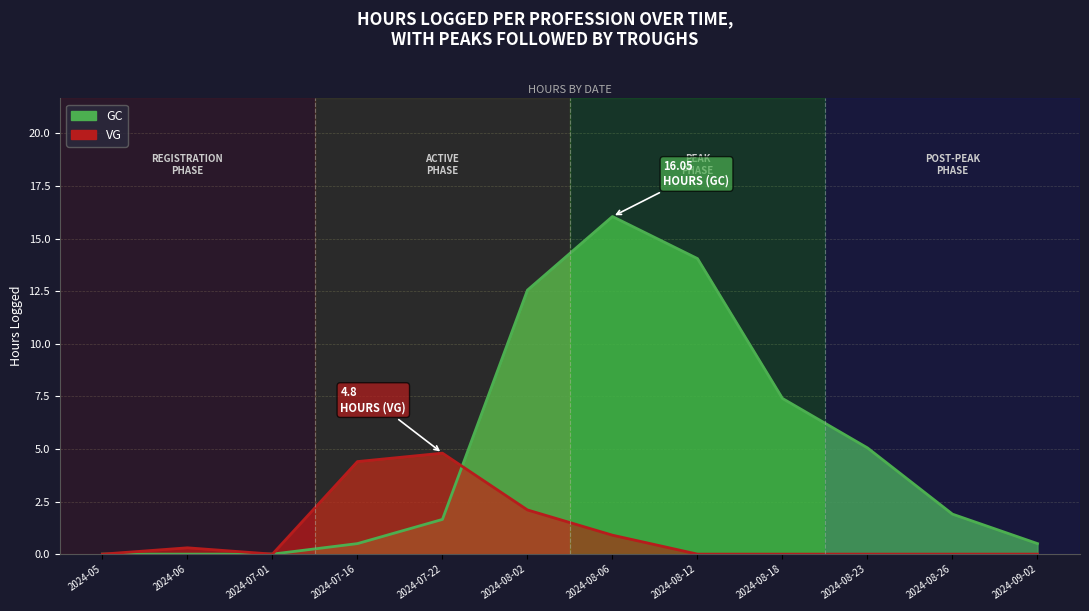

Reading left to right, list all the values displayed in this chart.

GC: 0.0	0.0	0.0	0.5	1.6	12.6	16.1	14.1	7.4	5.0	1.9	0.5
VG: 0.0	0.3	0.0	4.4	4.8	2.1	0.9	0.0	0.0	0.0	0.0	0.0